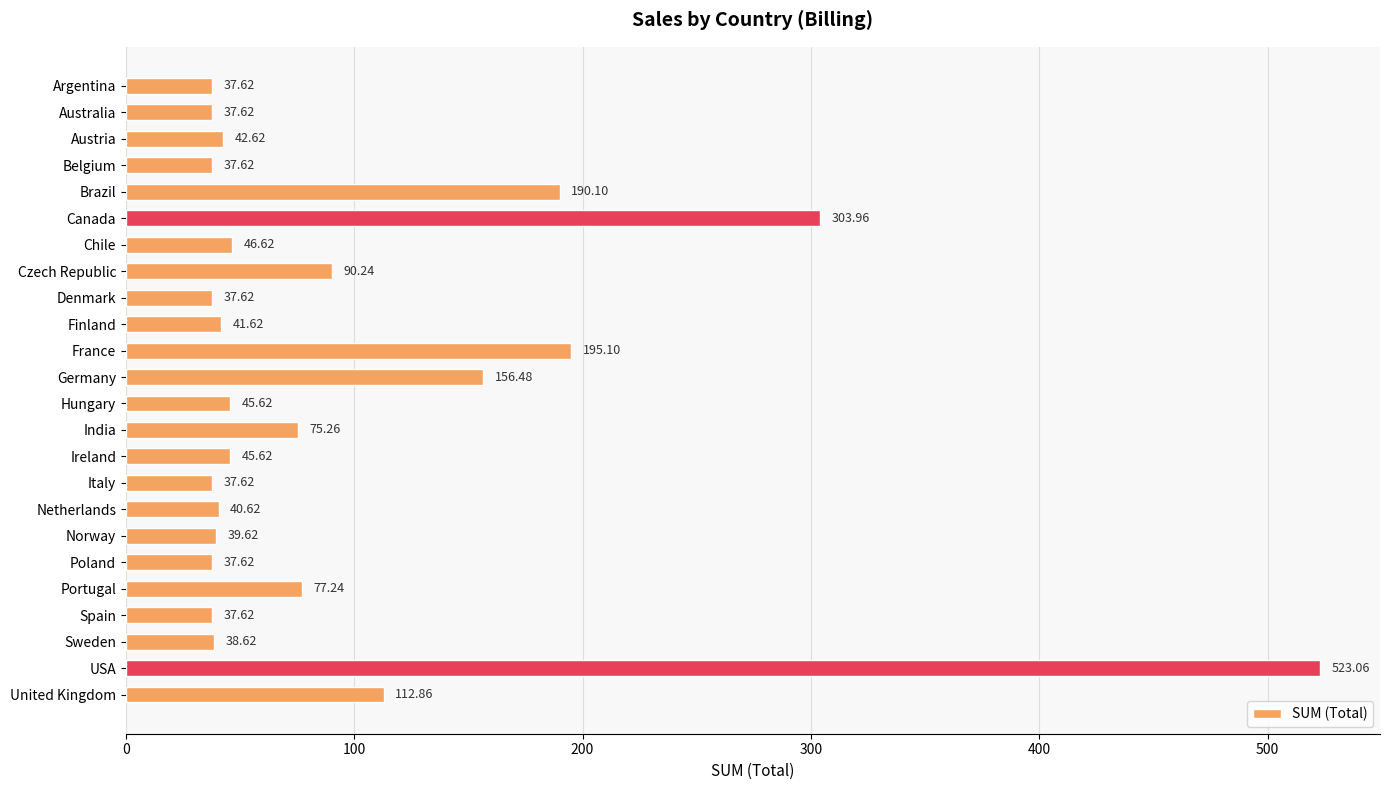

Which label corresponds to the largest value in the chart?

USA